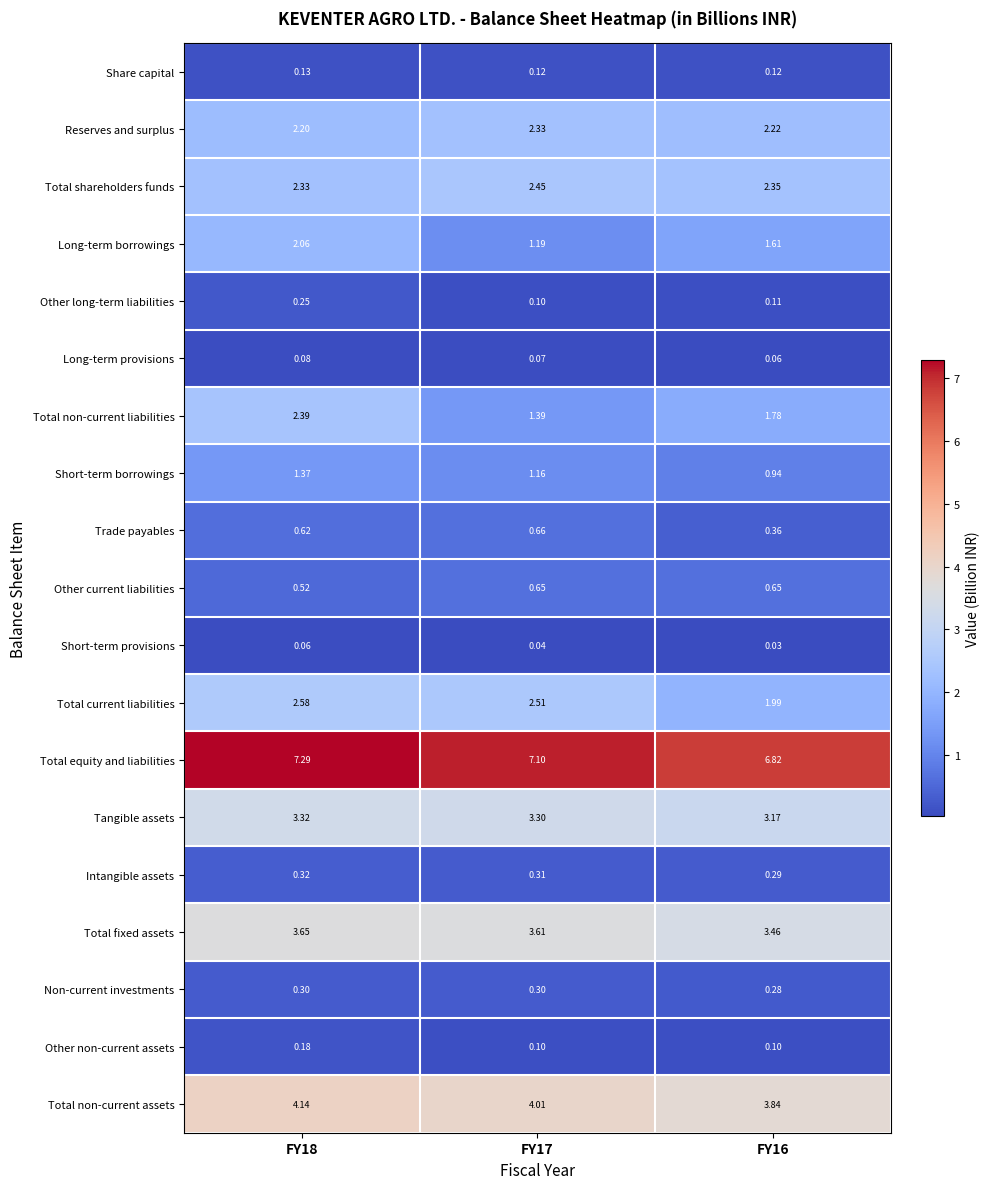

Which series changed the most between FY17 and FY16?

Total current liabilities